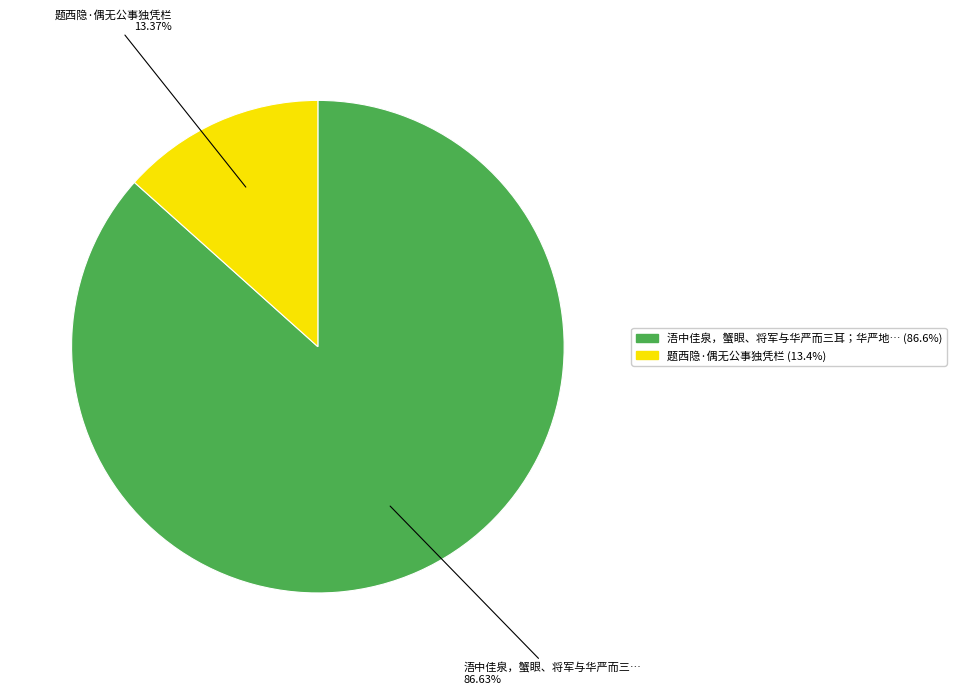

Does any single category account for the majority?

Yes